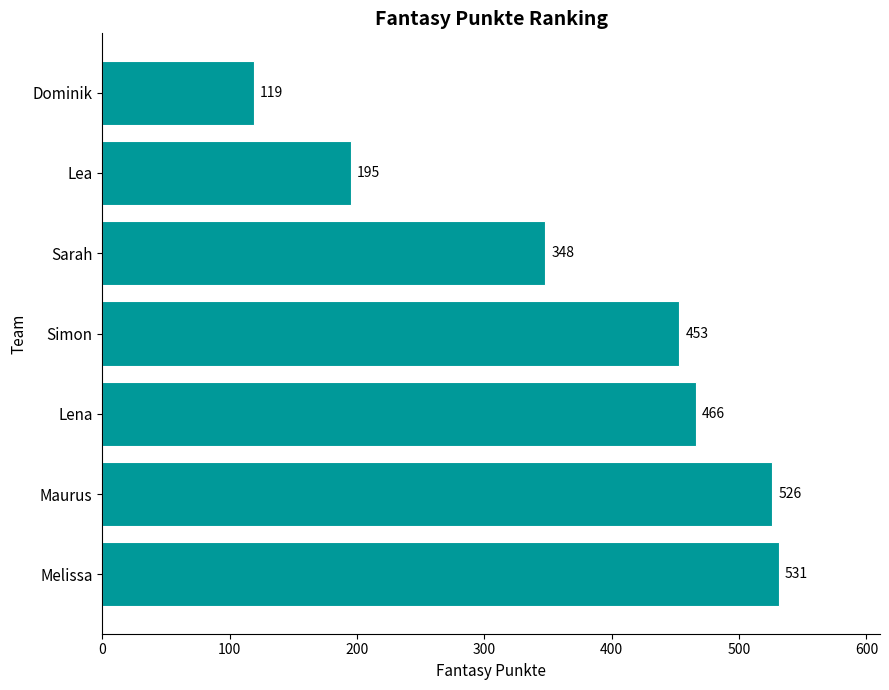

The value at Simon is 149. True or false?

False